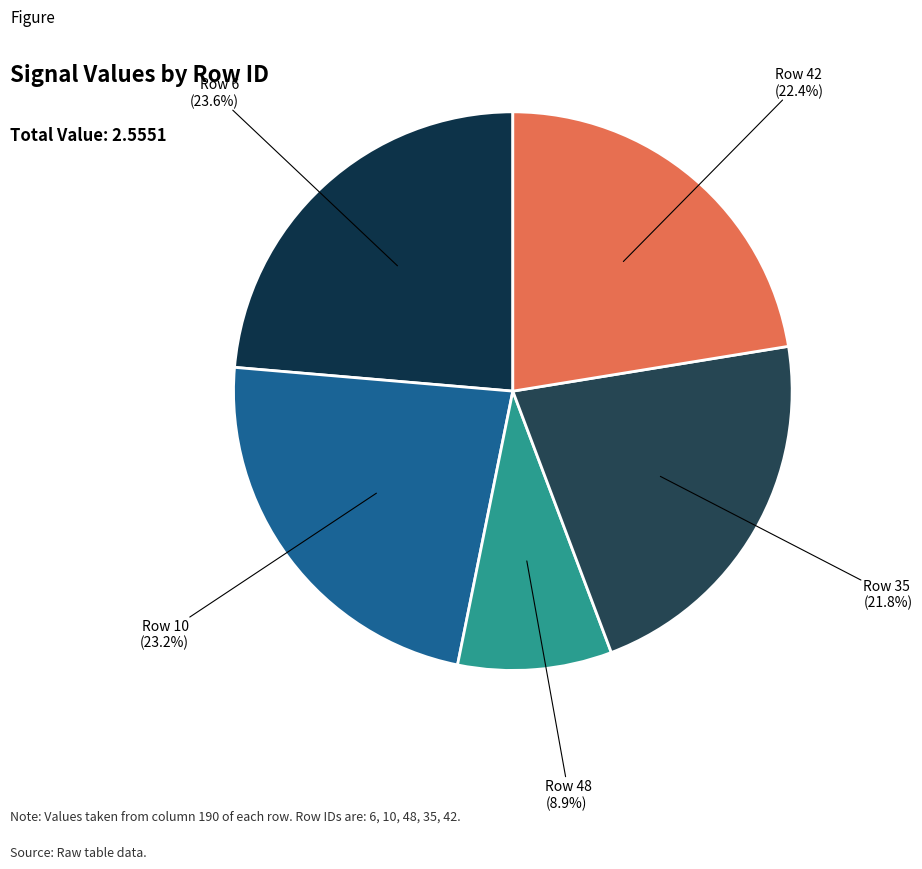

Which category has the biggest portion of the pie?

6